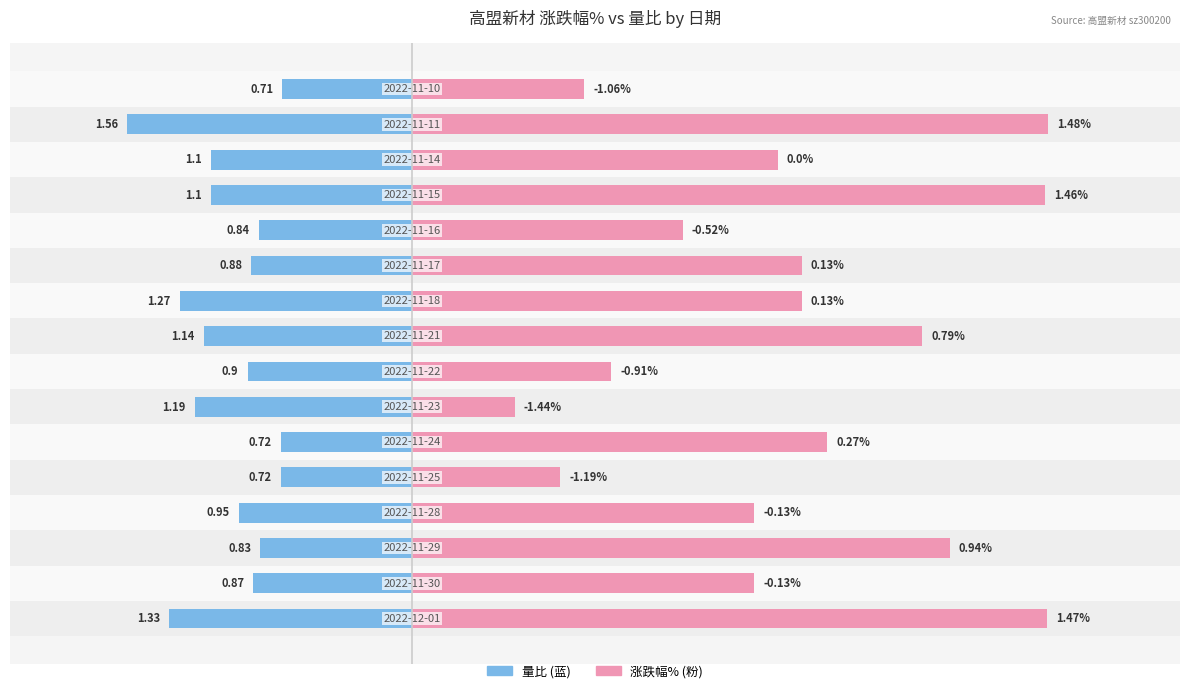

How many groups of bars are there?

16